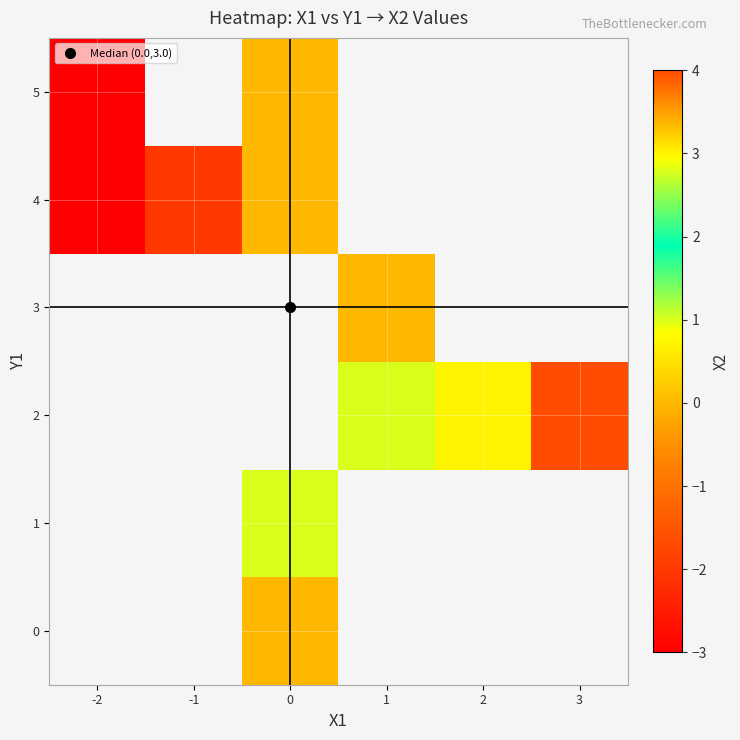

List the series in order of their peak value, lowest first.

0, 1, 2, 3, 4, 5